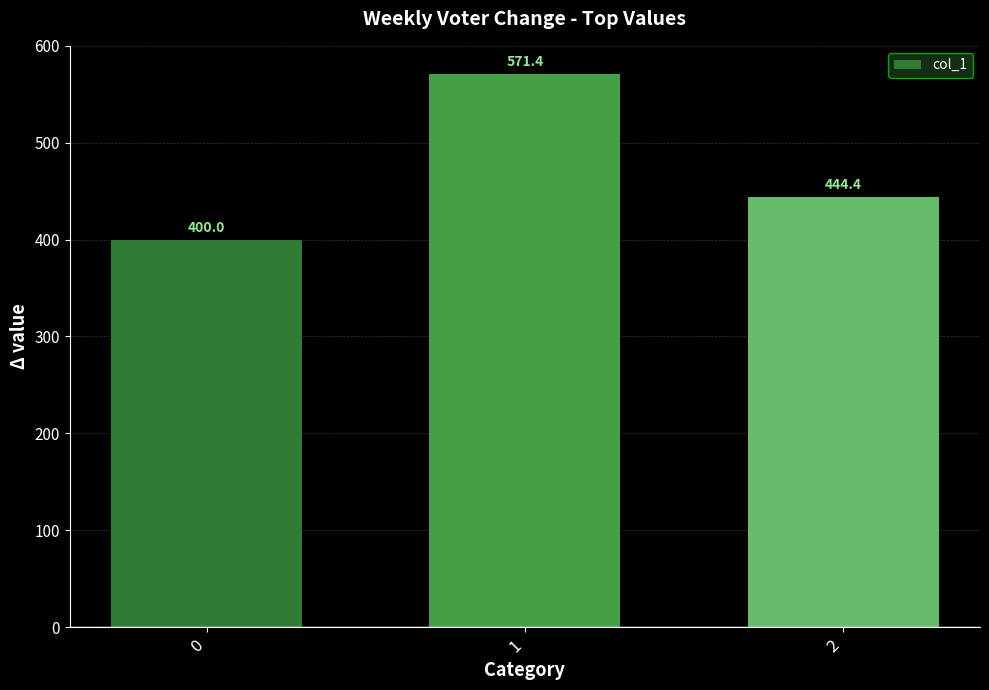

How many data points are above 444?

2